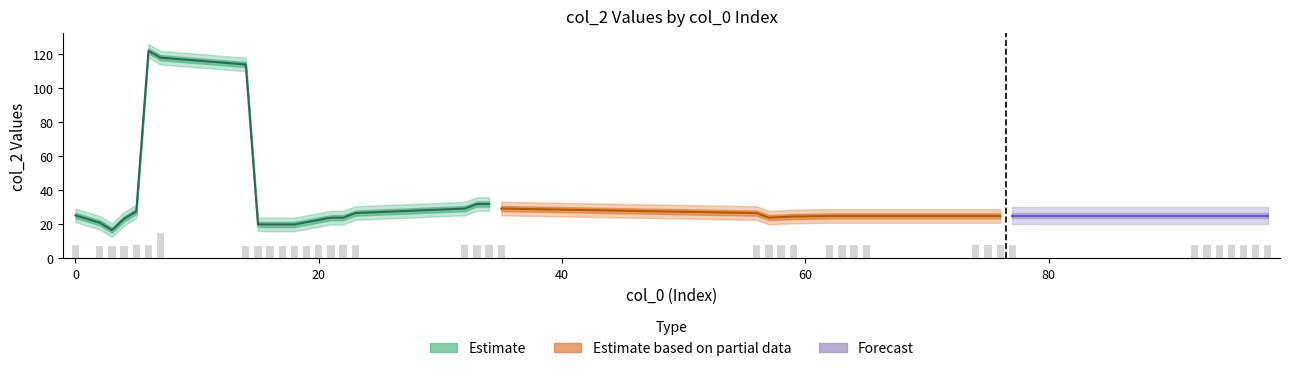

The chart shows a value of 13.0 at 35. True or false?

False